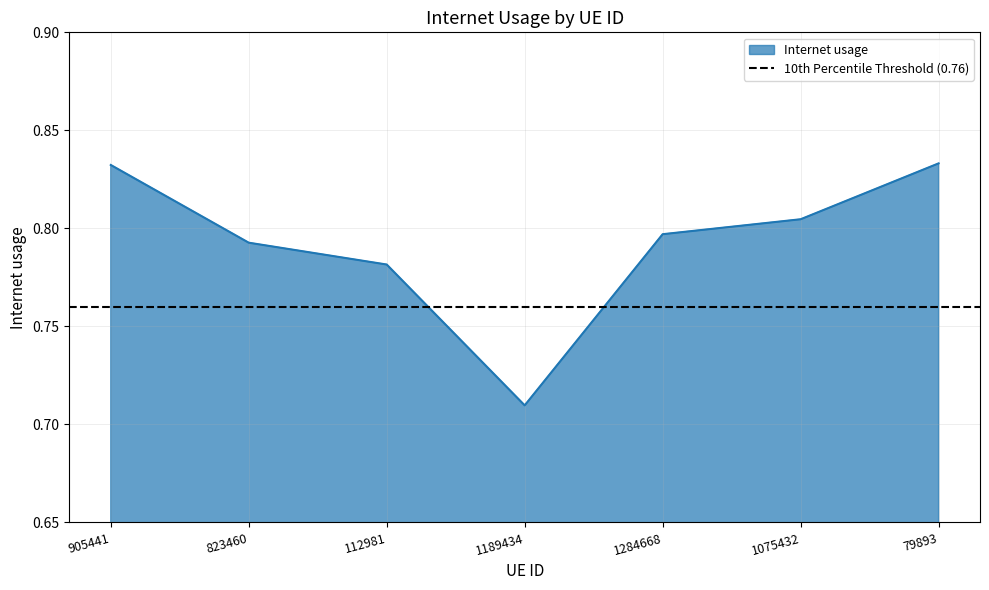

List the labels in order of value, largest first.

79893, 905441, 1075432, 1284668, 823460, 112981, 1189434